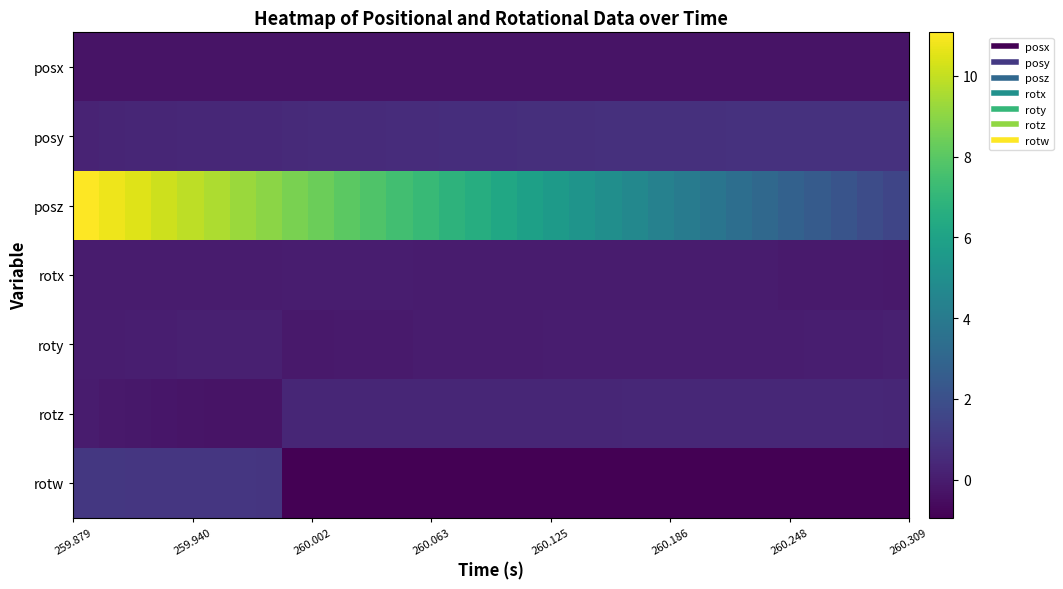

How many categories are shown in the chart?

32